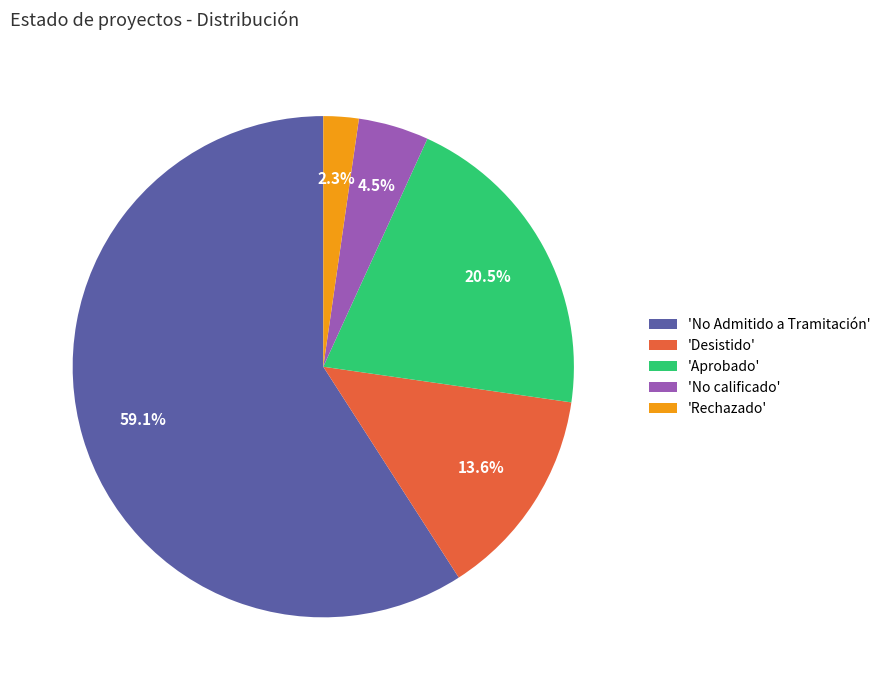

Is there a majority slice in this chart?

Yes